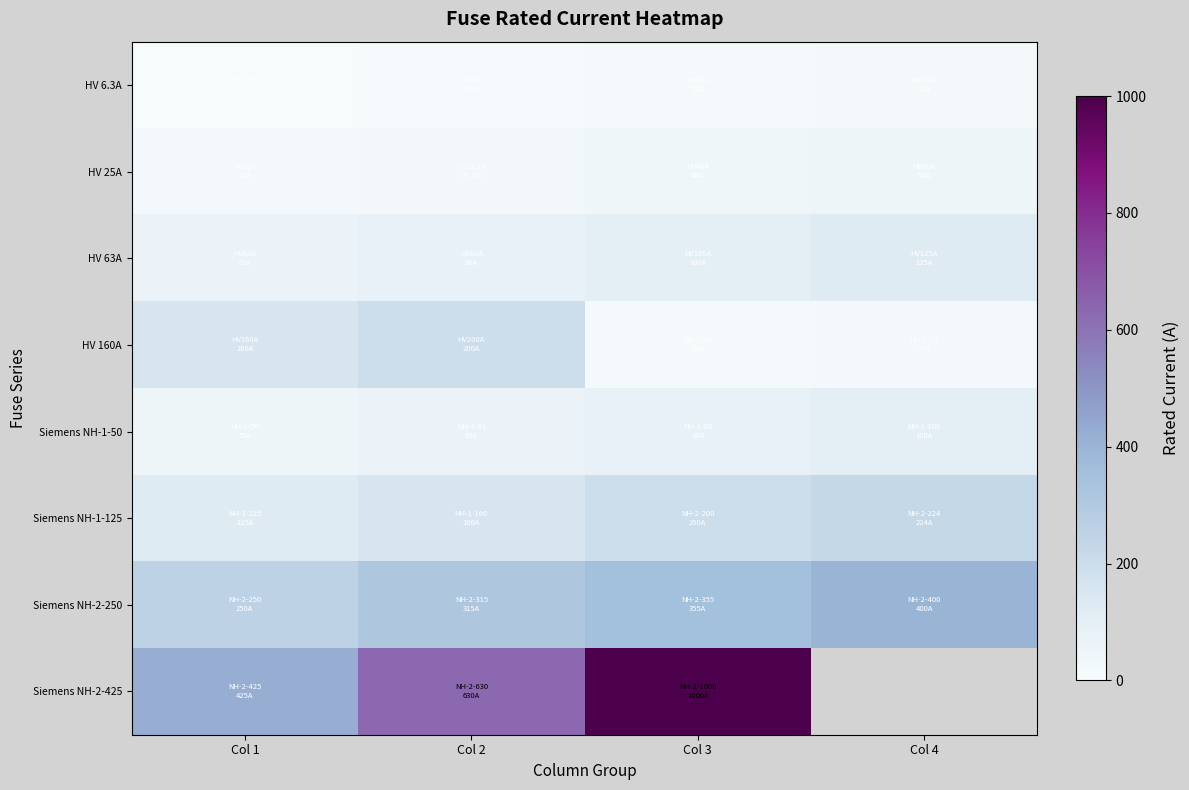

Is the value of HV 25A at Col 2 greater than the value of Siemens NH-1-50 at Col 1?

No